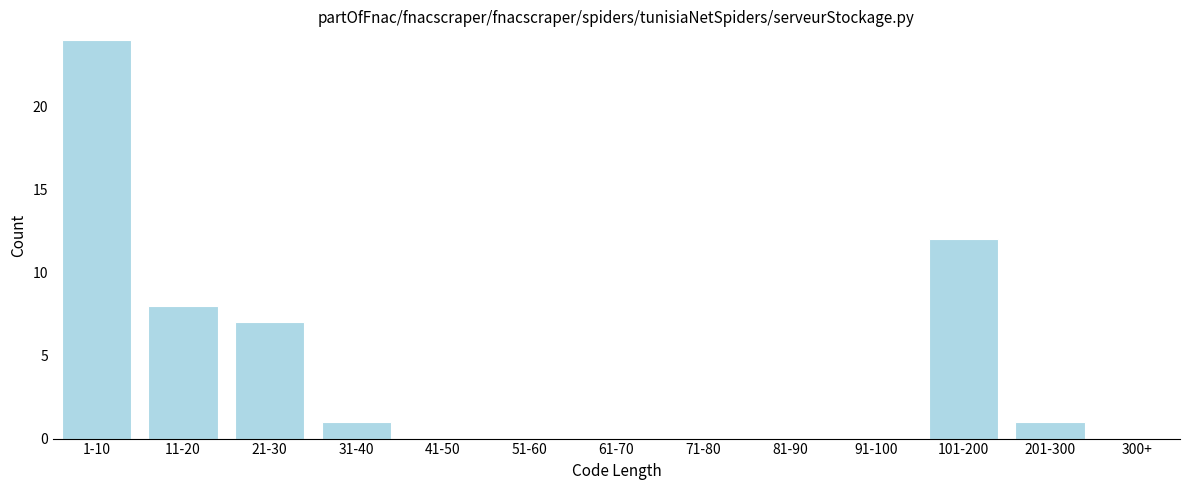

Reading left to right, extract all data points from this chart.

1-10=24	11-20=8	21-30=7	31-40=1	41-50=0	51-60=0	61-70=0	71-80=0	81-90=0	91-100=0	101-200=12	201-300=1	300+=0